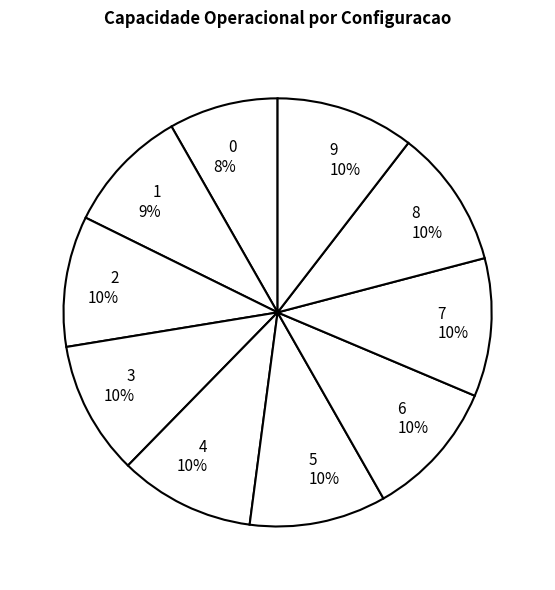

To the nearest percent, what is the difference between the largest and smallest slice percentages?

2%